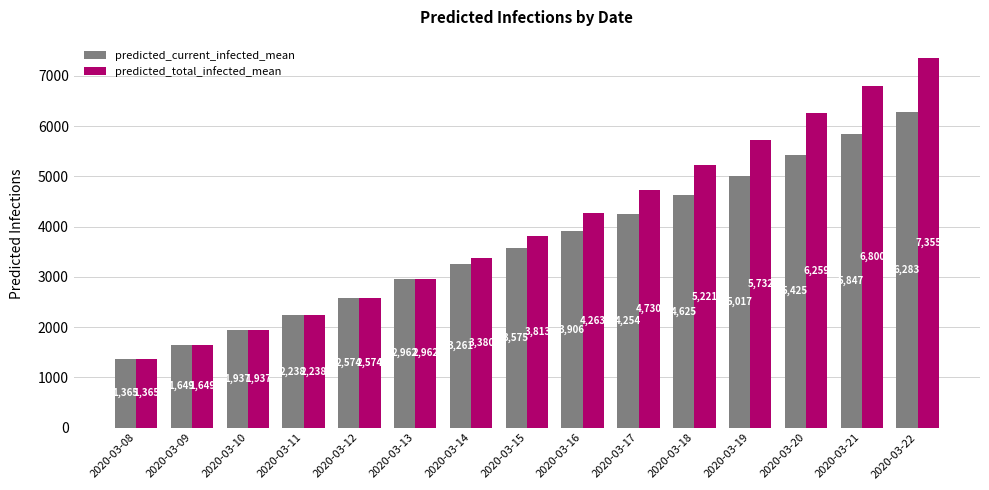

Which category has the lowest value in the predicted_total_infected_mean series?

2020-03-08